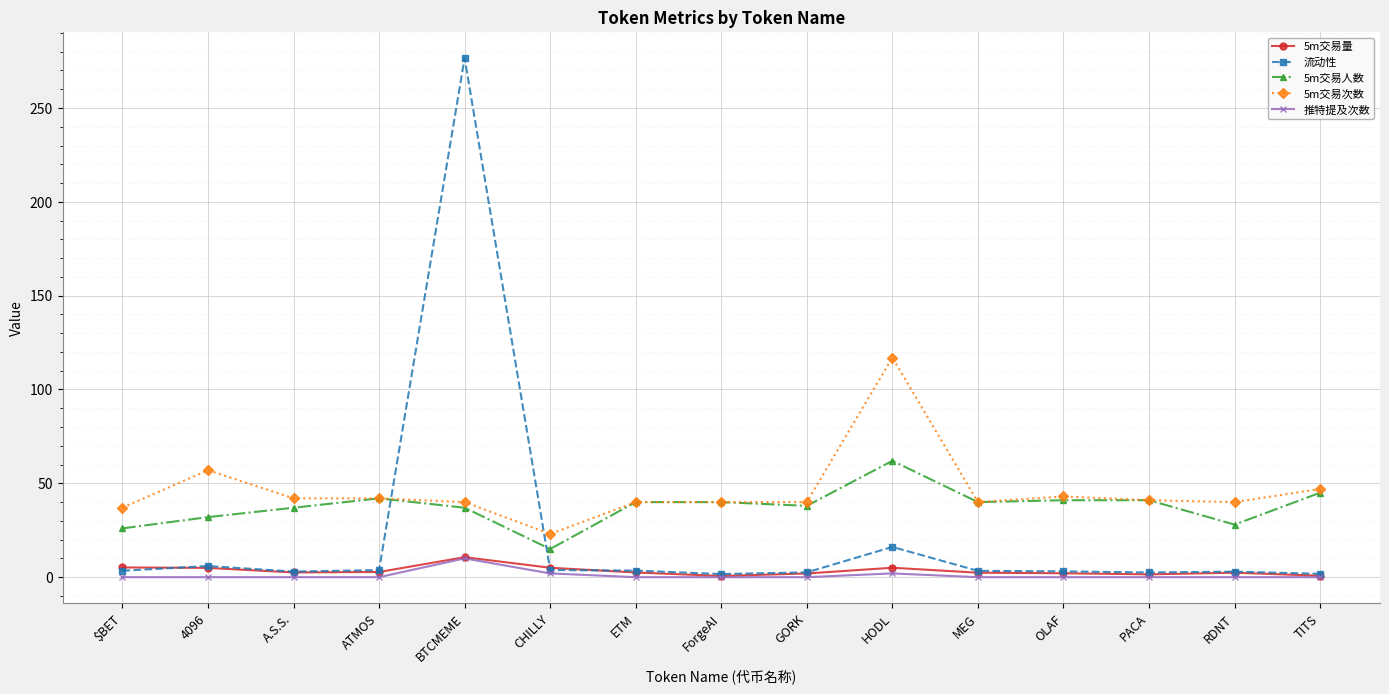

What is the average value of the 流动性 series?

22.3